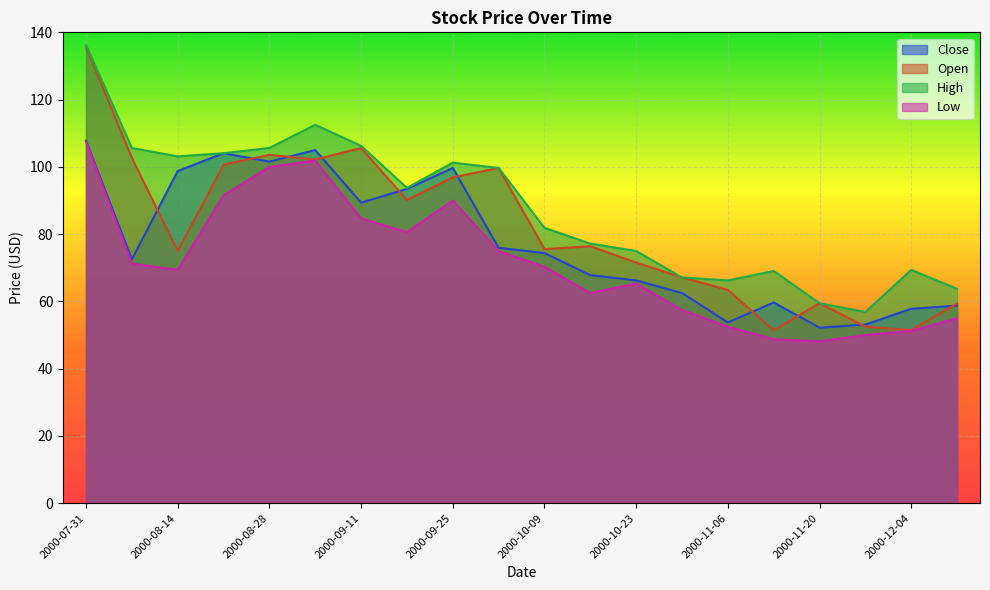

In Low, how many points are higher than both neighbors (excluding endpoints)?

3